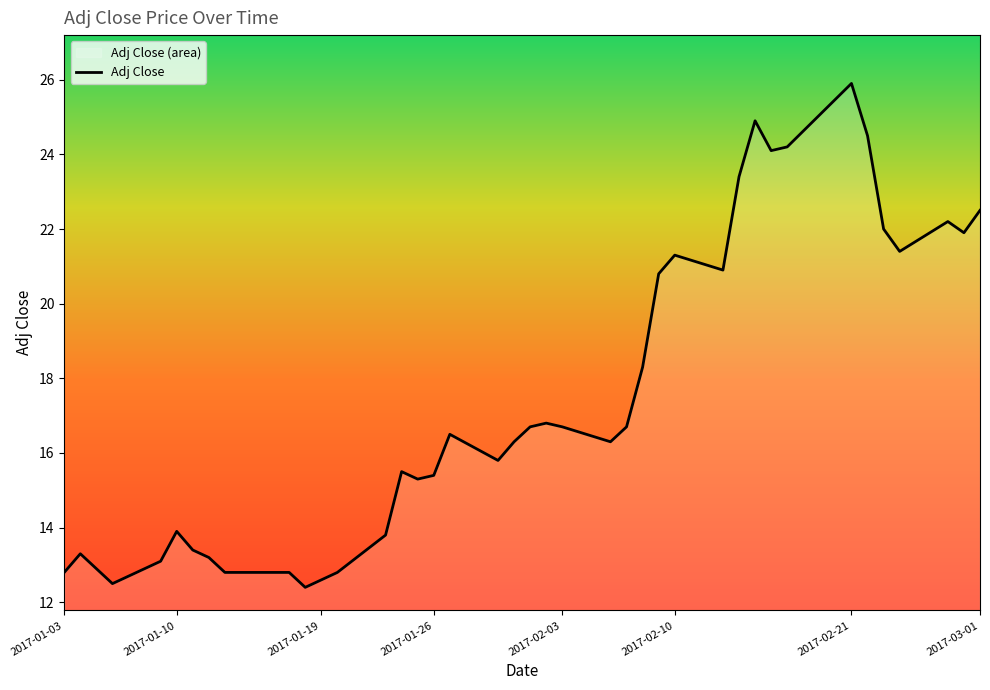

What is the maximum value shown in the chart?

25.9